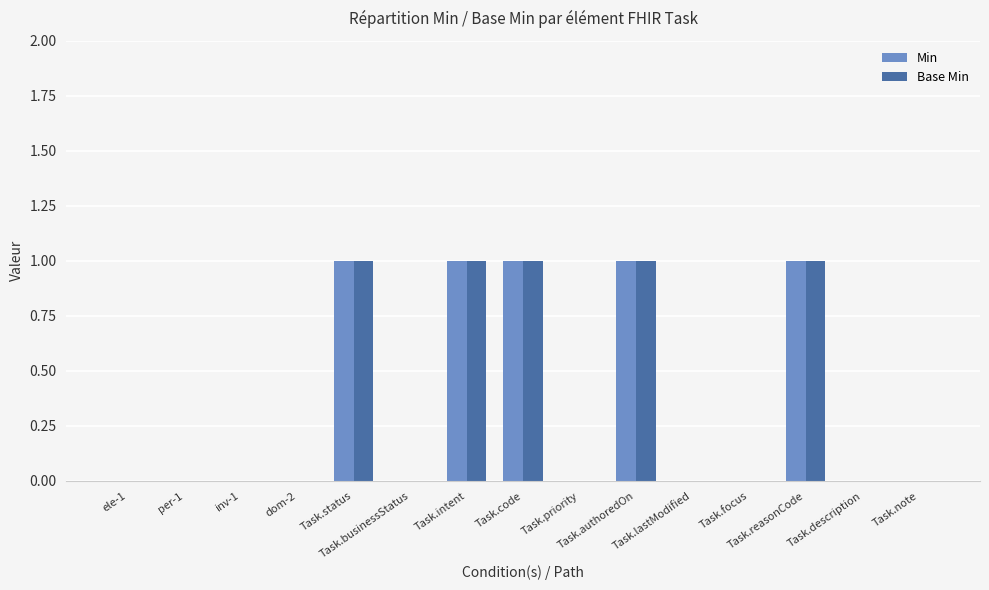

Are the bars grouped side by side (vs. stacked)?

Yes